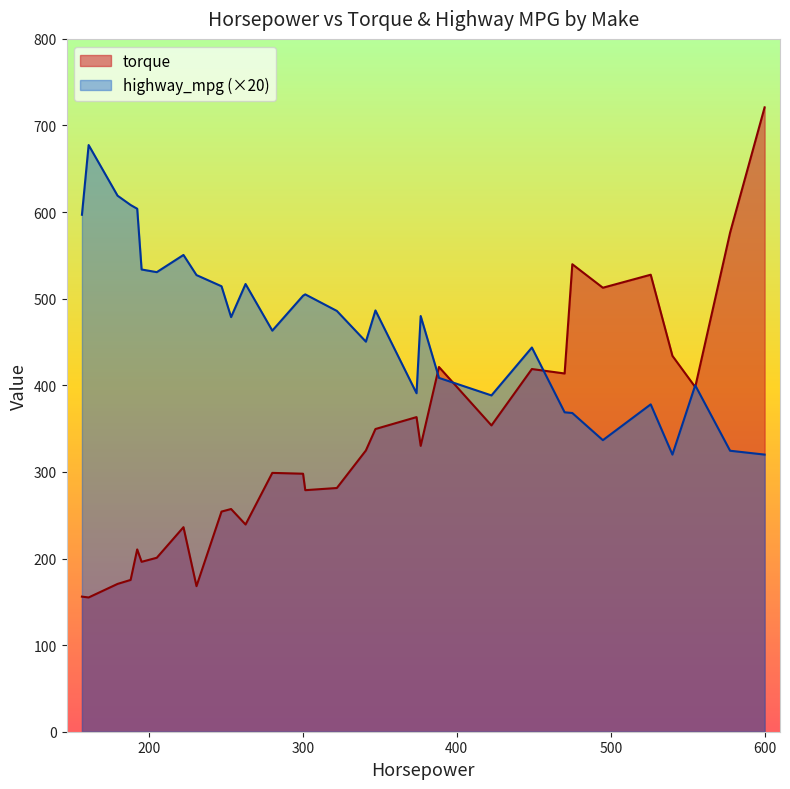

True or false: highway_mpg has a value of 450.4 at Cadillac.

True